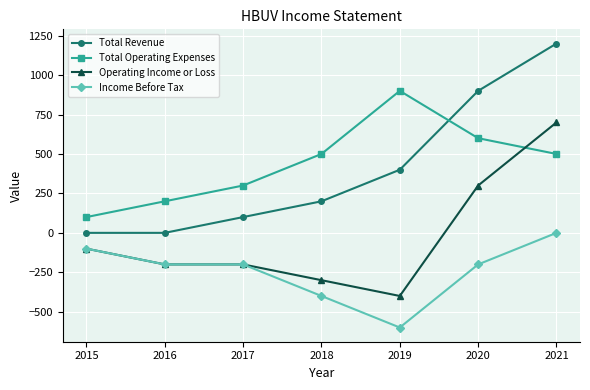

Which category has the lowest value in the Total Operating Expenses series?

2015